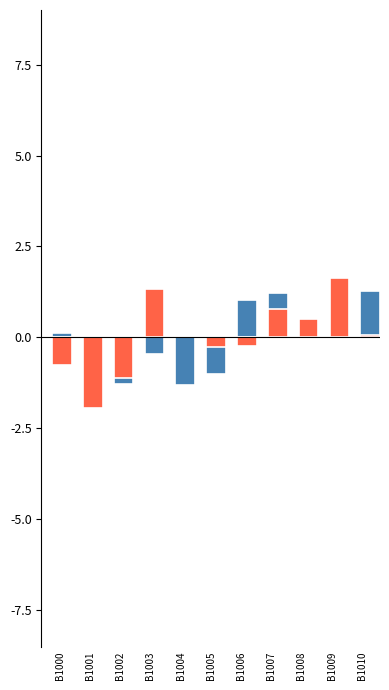

How many values in the Water Consumption series exceed 0?

6